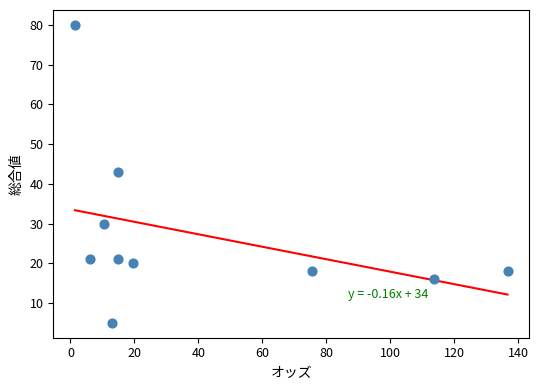

What is the average Y value?

27